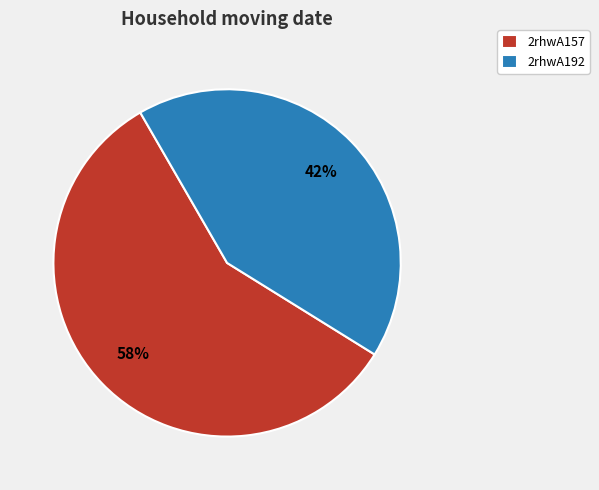

How many segments does this pie chart have?

2